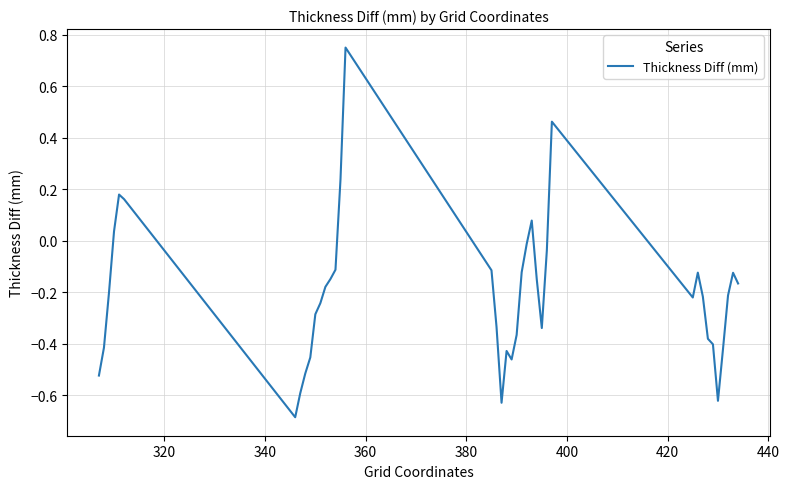

What is the smallest value displayed?

-0.7